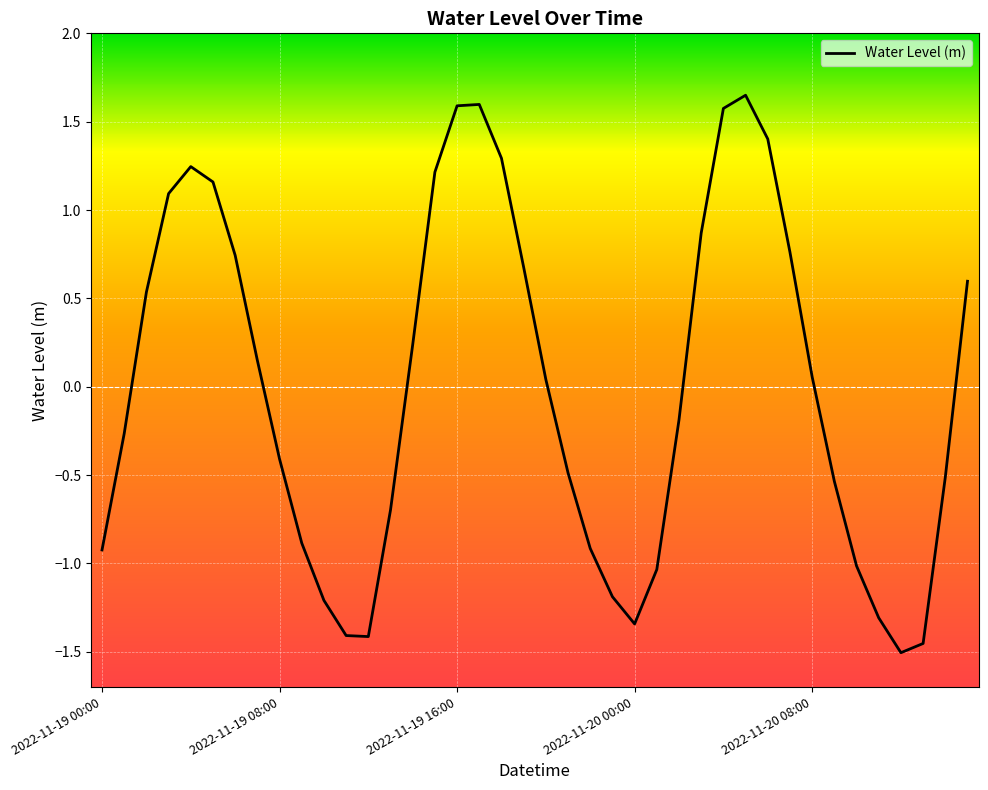

What is the difference between the maximum and minimum values?

3.2